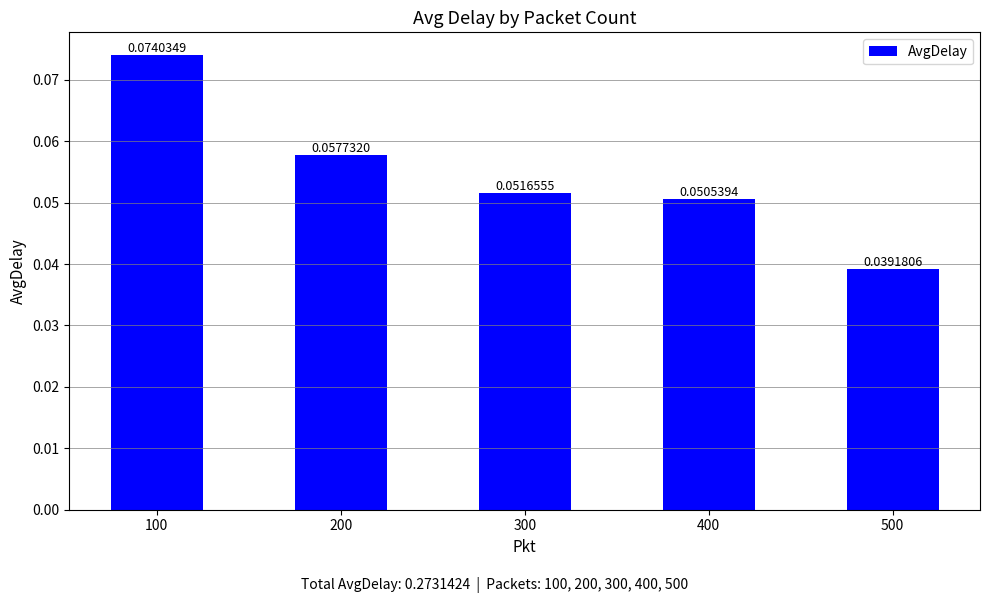

At which label is the value closest to 0?

500